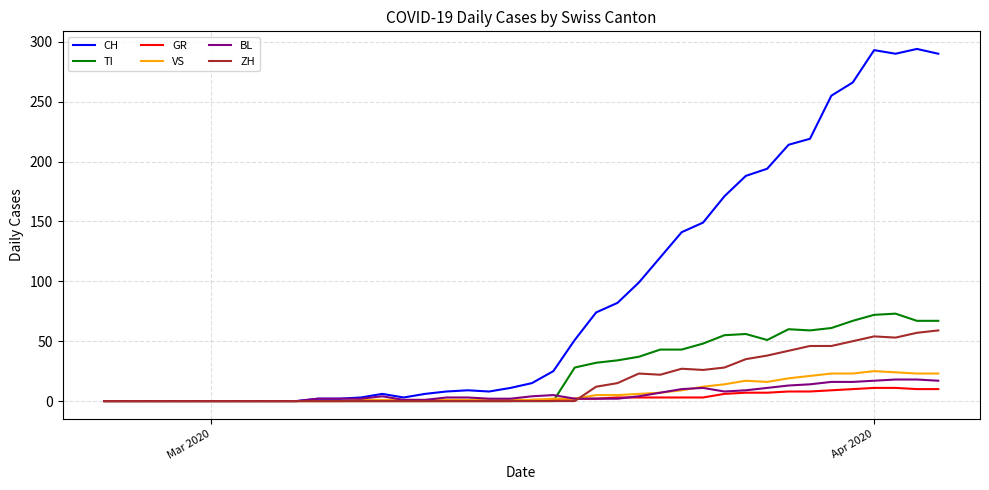

Which series has the largest range (max minus min)?

CH